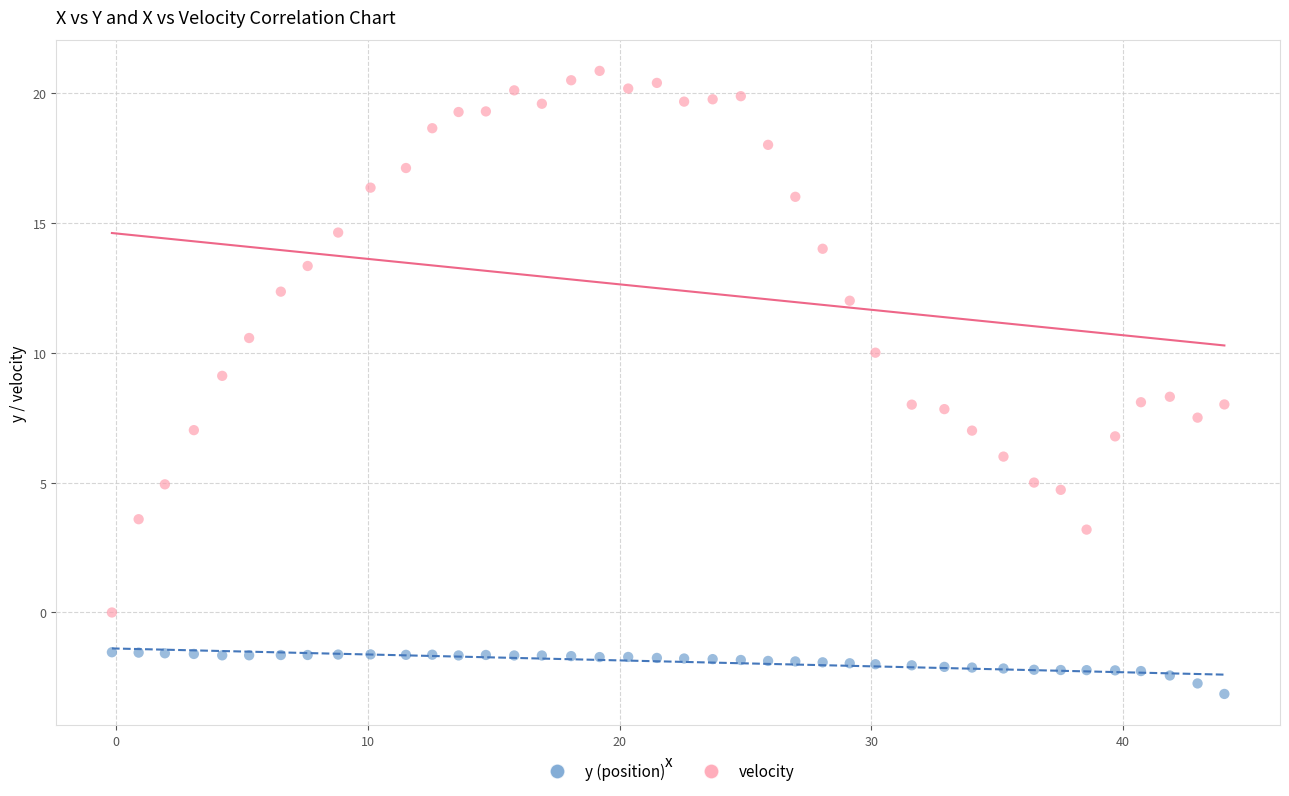

What is the X range (max minus min) for the scatter plot?

44.2